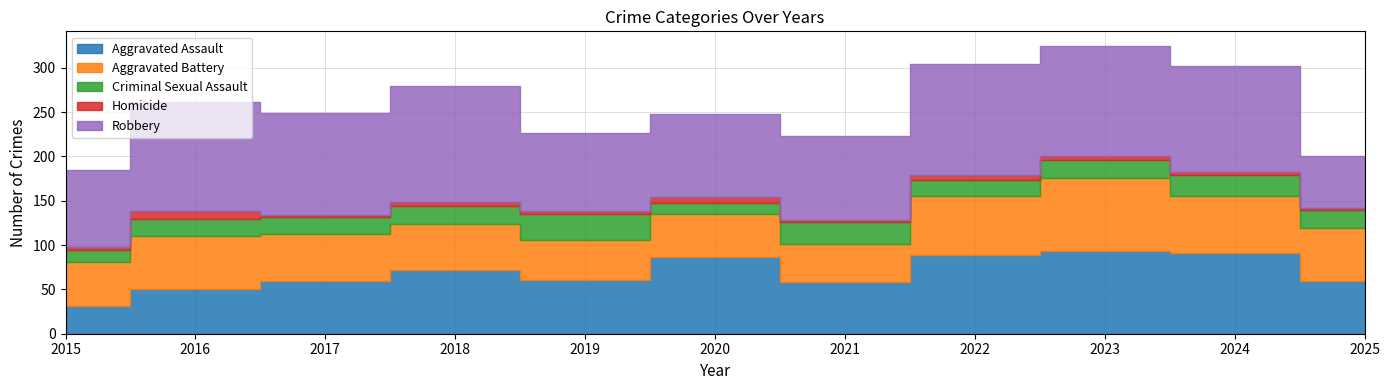

Rank the series by their maximum value, from highest to lowest.

Robbery, Aggravated Assault, Aggravated Battery, Criminal Sexual Assault, Homicide